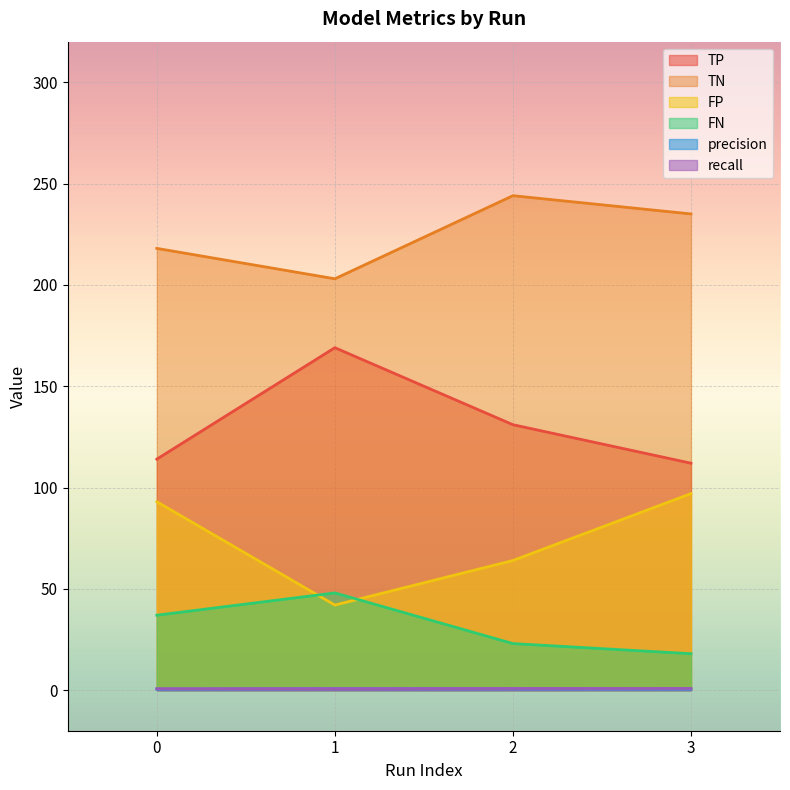

How many lines are shown in the chart?

6